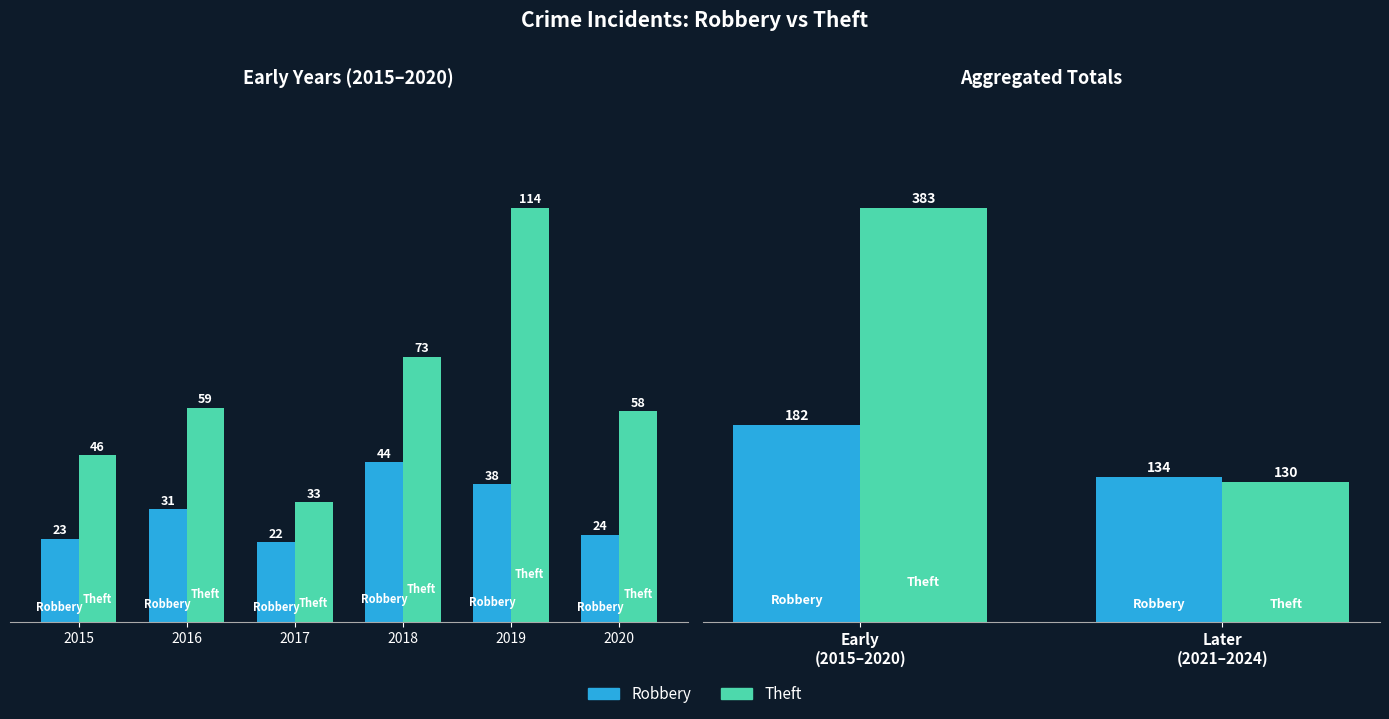

What are all the series names shown in the legend?

Robbery, Theft